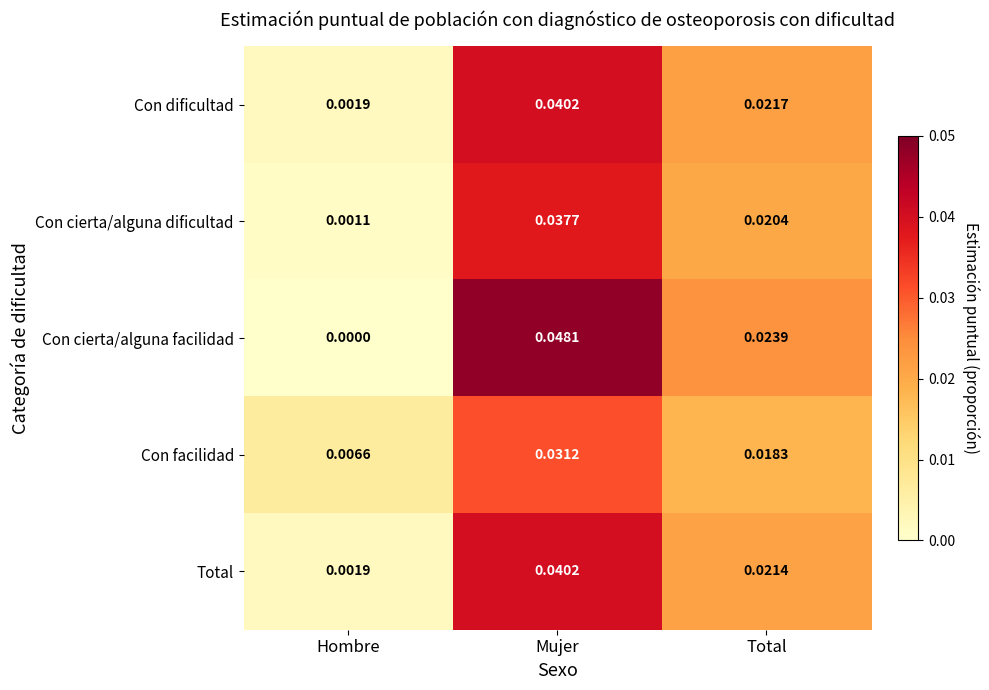

Which series has the largest range (max minus min)?

Con cierta/alguna facilidad